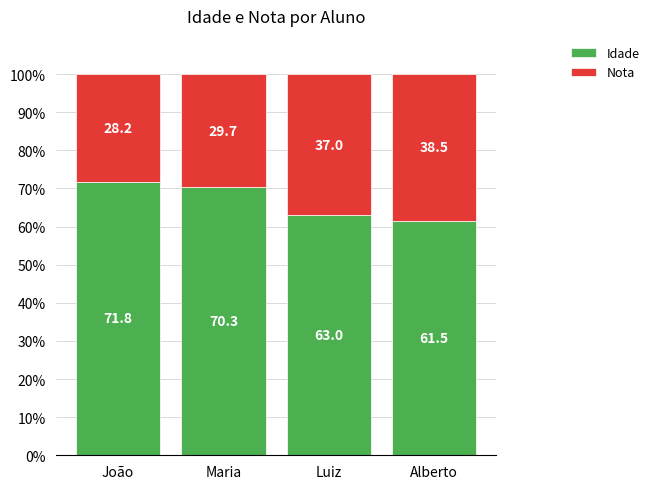

List the labels in order of Idade value, largest first.

João, Maria, Luiz, Alberto